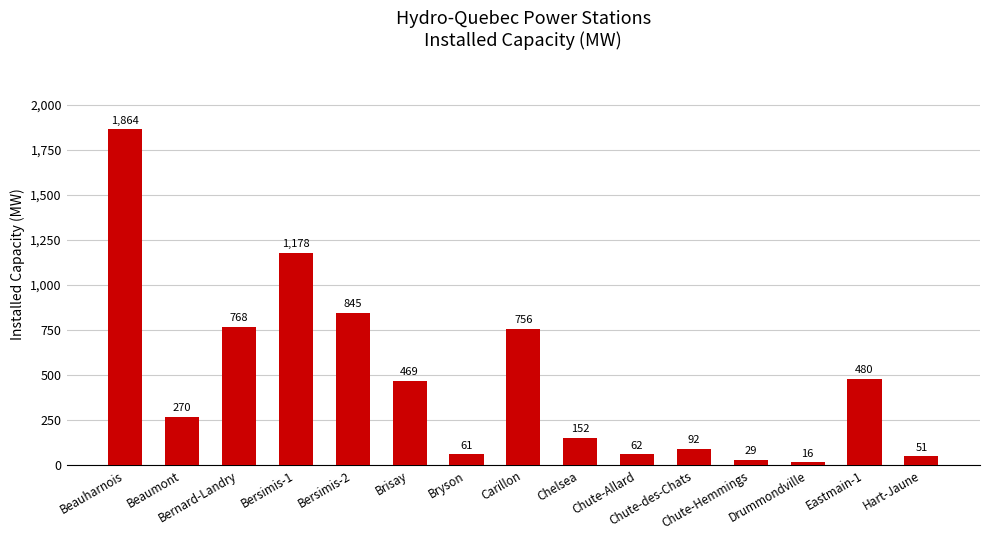

Reading right to left, transcribe all the data shown in this chart.

51	480	16	29	92	62	152	756	61	469	845	1178	768	270	1864